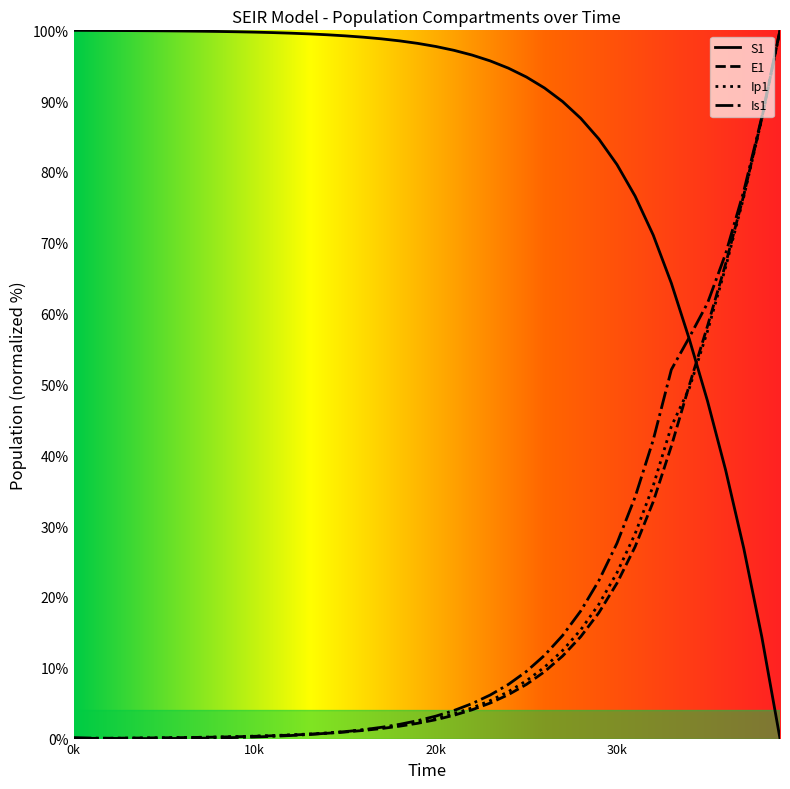

How many intersections are there between Is1 and Ip1?

2